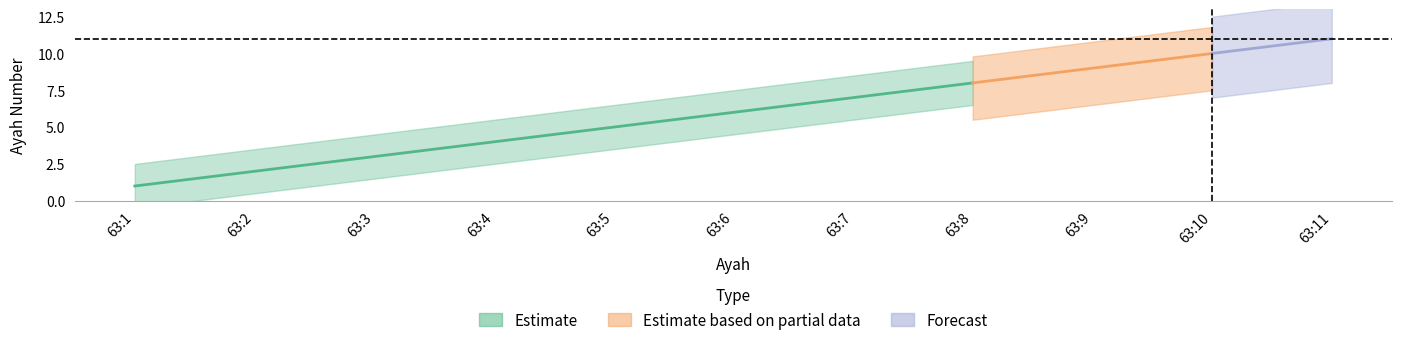

Reading left to right, extract all data points from this chart.

63:1=1	63:2=2	63:3=3	63:4=4	63:5=5	63:6=6	63:7=7	63:8=8	63:9=9	63:10=10	63:11=11